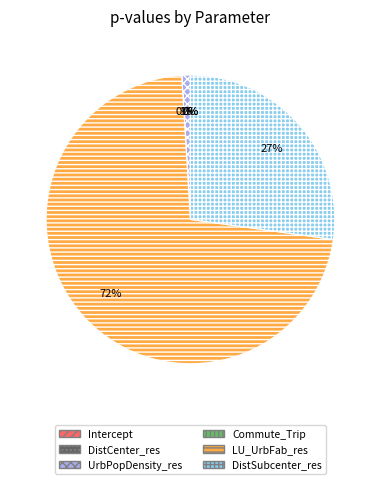

Which slice is the largest?

LU_UrbFab_res